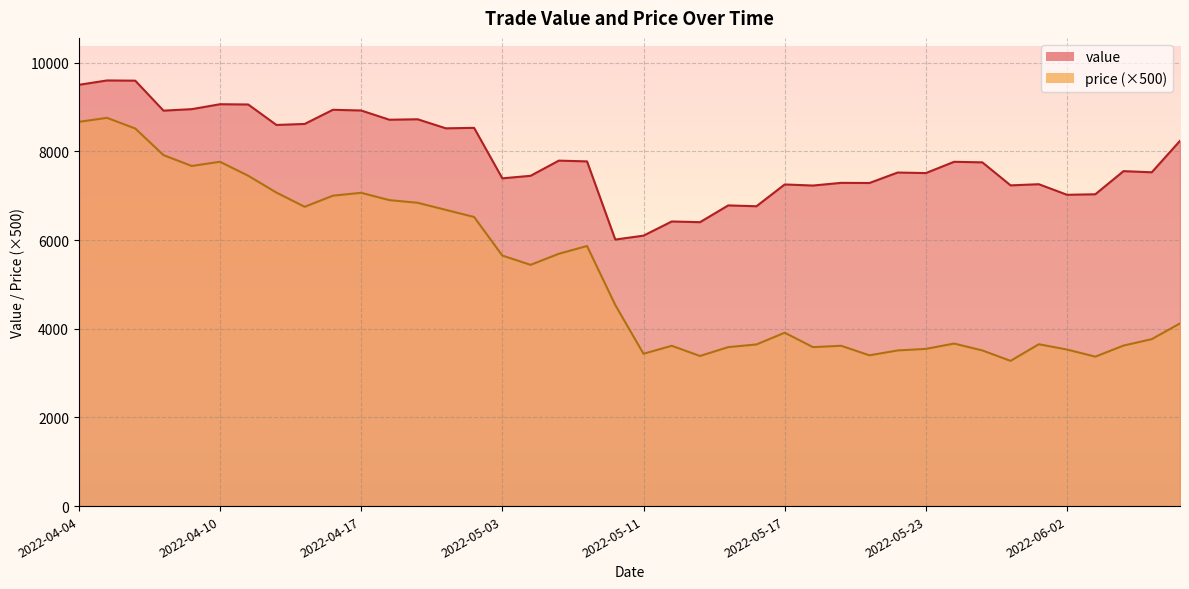

What is the sum of all price values?

210475.0